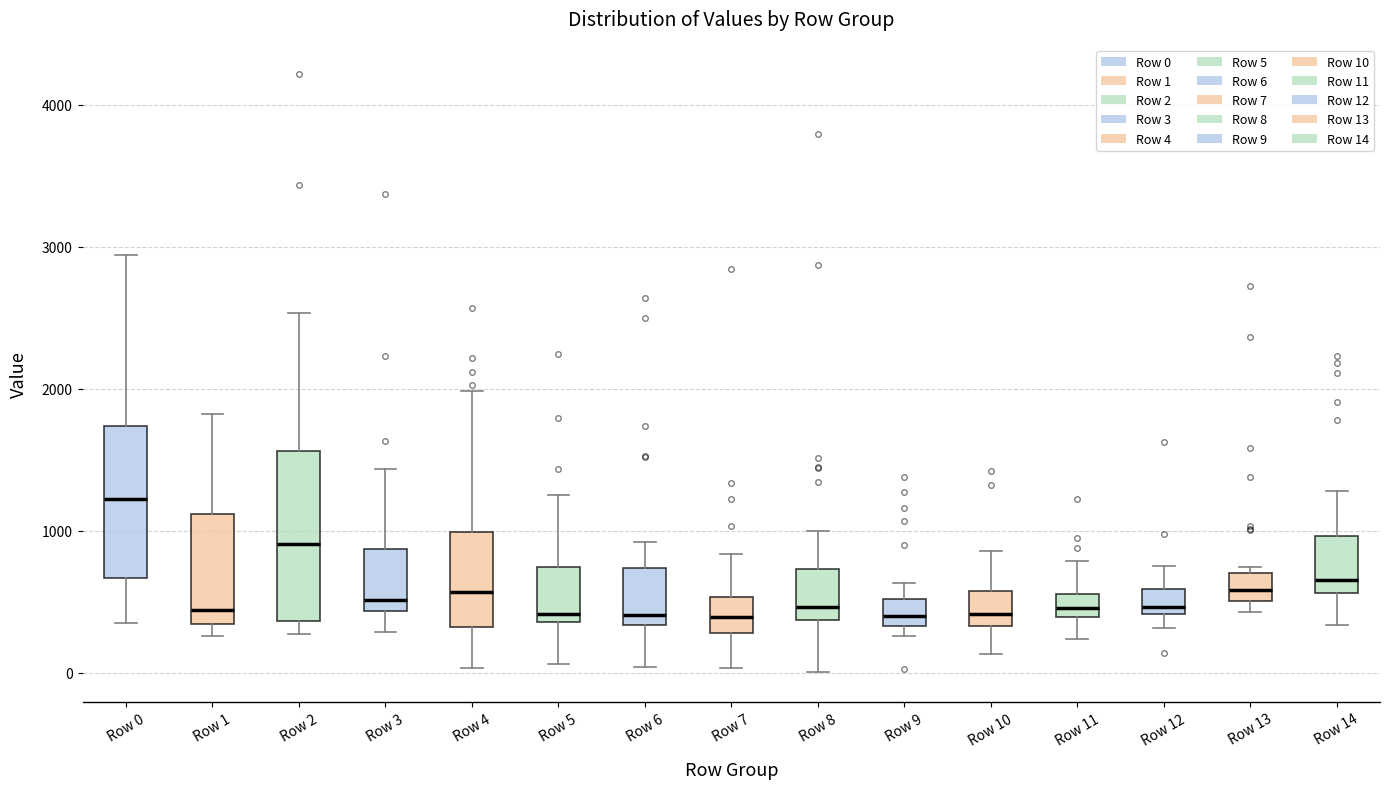

Which box is the tallest, from its lower edge to its upper edge?

Row 2